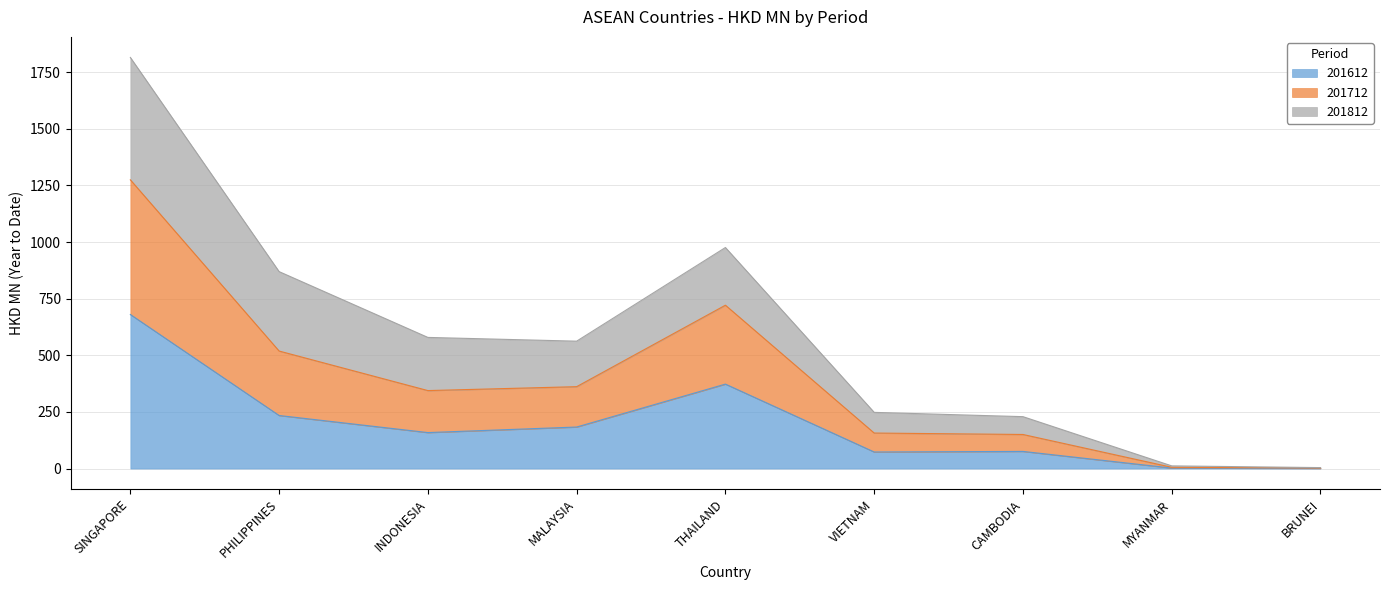

At which category does 201712 reach its first local valley?

MALAYSIA